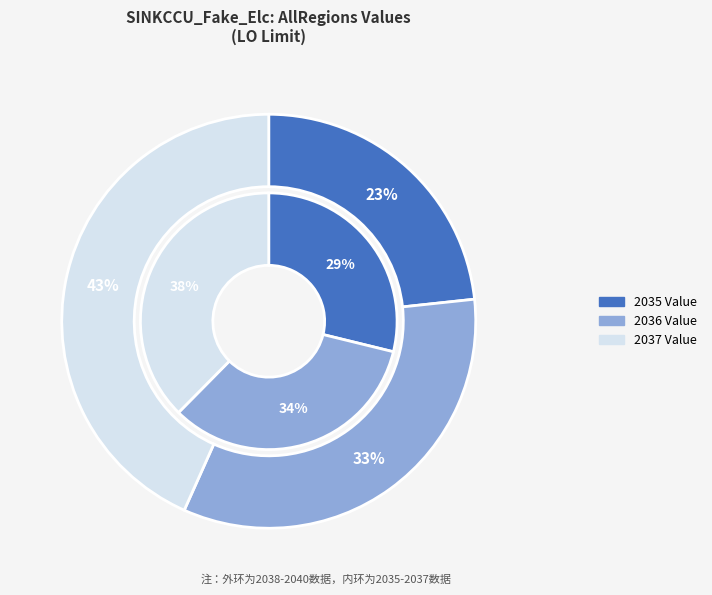

How many slices are in this pie chart?

3